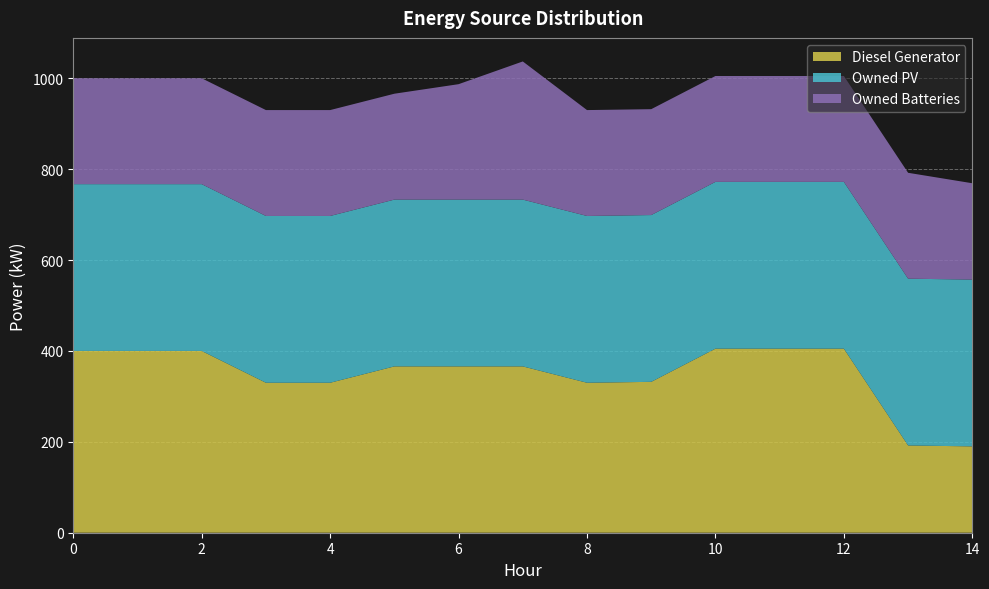

Reading left to right, list all the values displayed in this chart.

Diesel Generator: 0=400	1=400	2=400	3=330	4=330	5=366	6=366	7=366	8=330	9=332	10=405	11=405	12=405	13=192	14=190
Owned PV: 0=367	1=367	2=367	3=367	4=367	5=367	6=367	7=367	8=367	9=367	10=367	11=367	12=367	13=367	14=367
Owned Batteries: 0=233	1=233	2=233	3=233	4=233	5=233	6=254	7=304	8=233	9=233	10=233	11=233	12=233	13=233	14=212